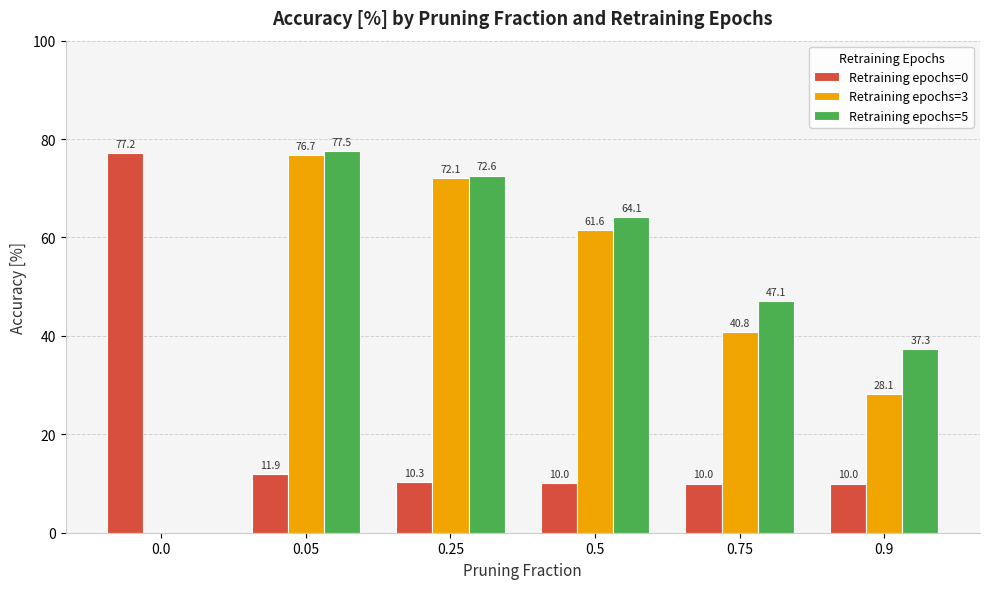

How many positive values does the Retraining epochs=3 series have?

5